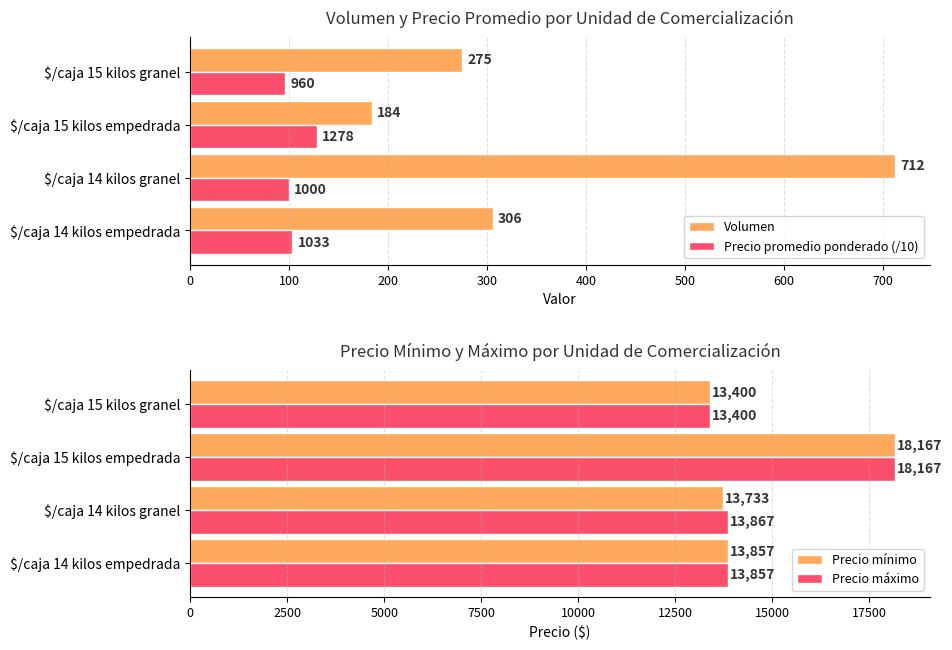

How many data points in Precio mínimo are above 13857?

2